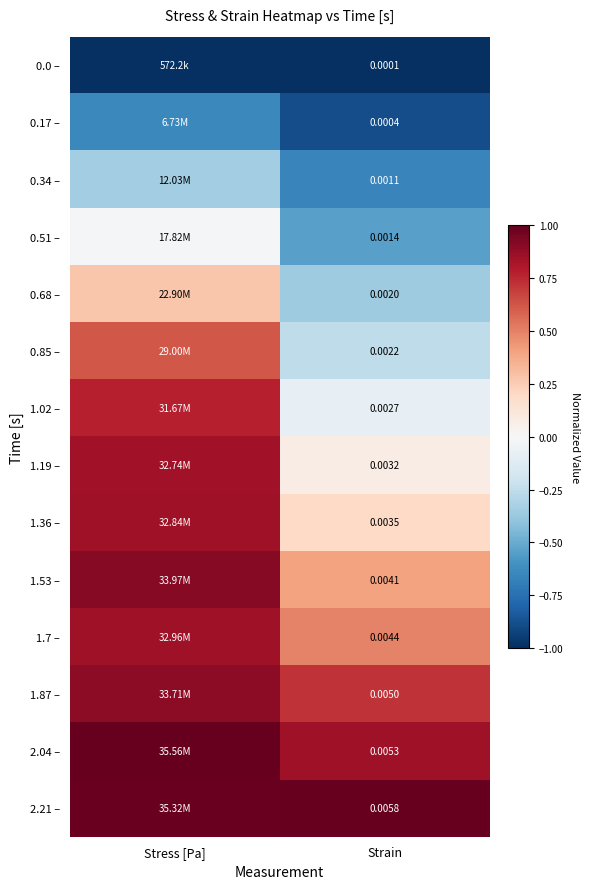

Is the value of 0.17 – at Strain greater than the value of 1.02 – at Strain?

No